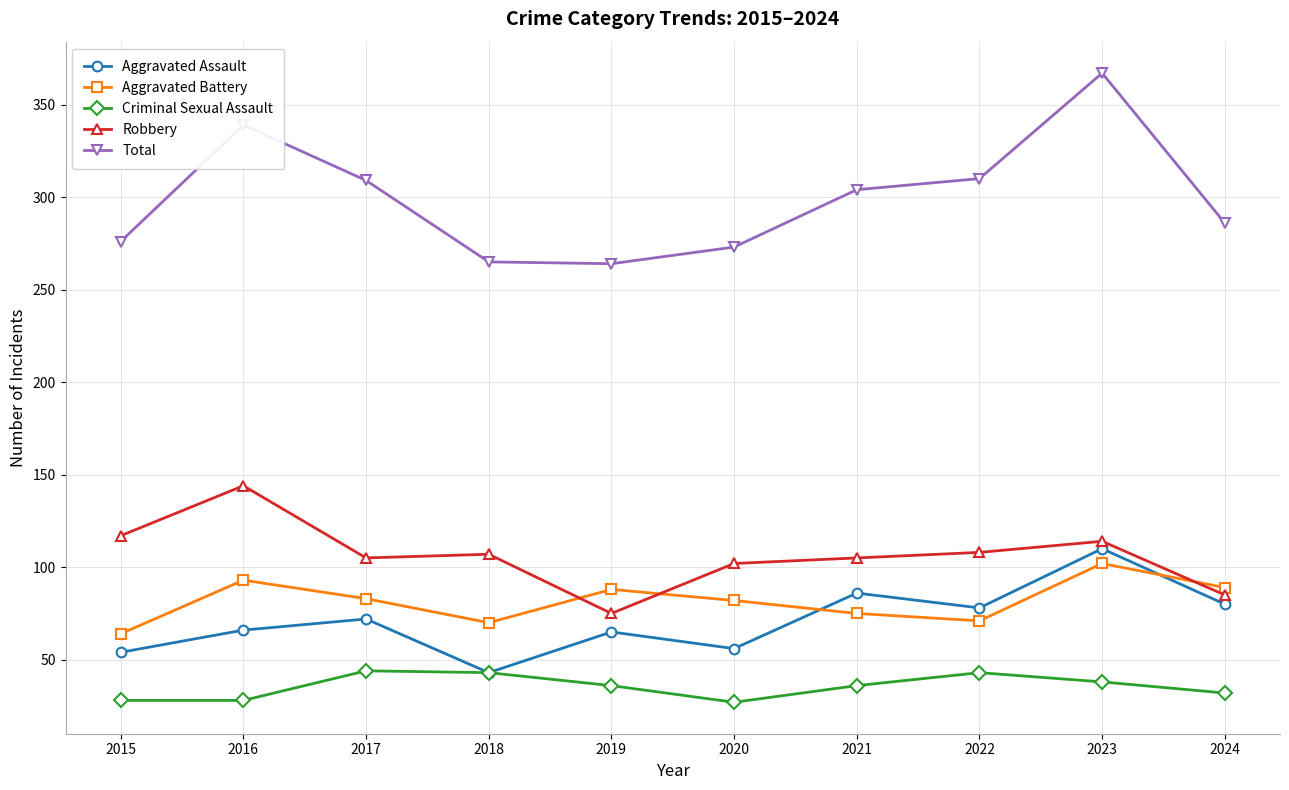

Is it true that Aggravated Assault equals 105 at 2019?

False